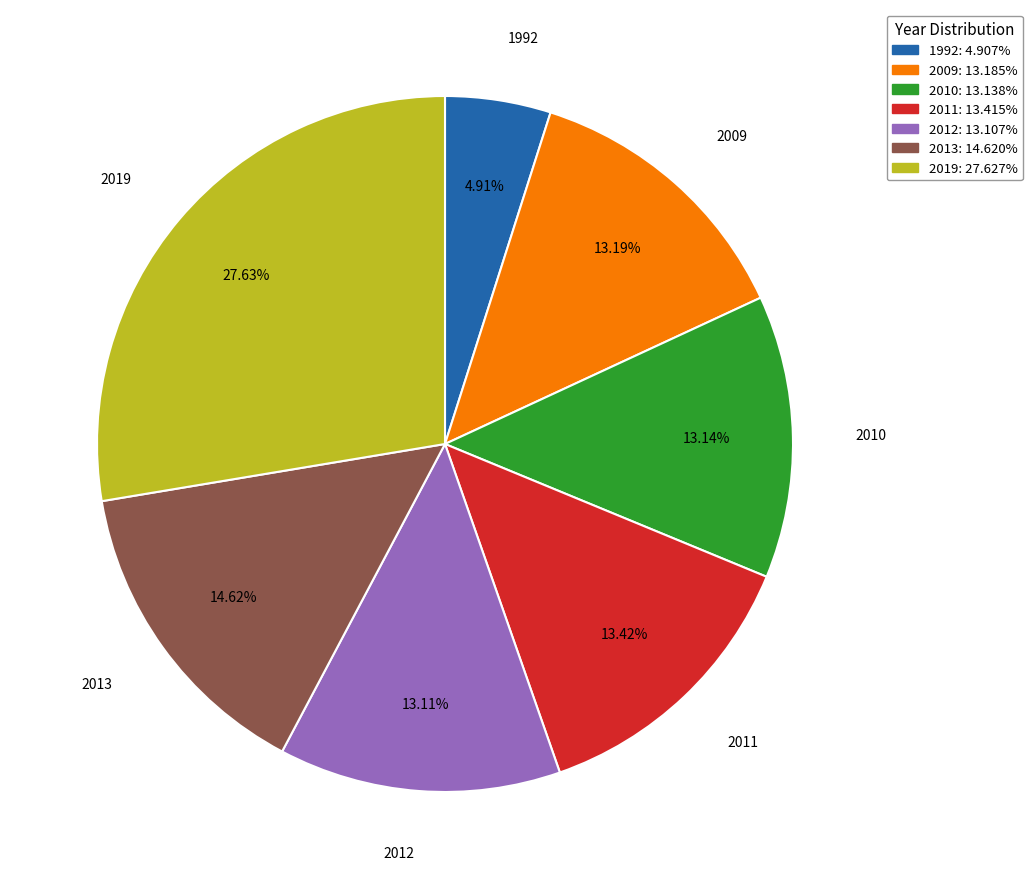

Do 2013 and 2012 together represent more than half of the pie?

No